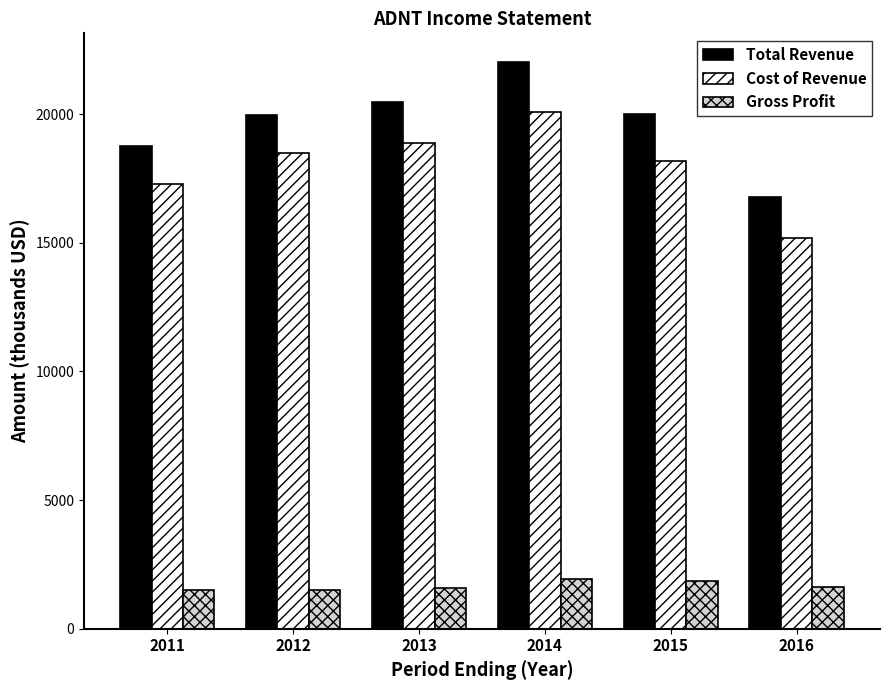

List the series in order of their peak value, highest first.

Total Revenue, Cost of Revenue, Gross Profit